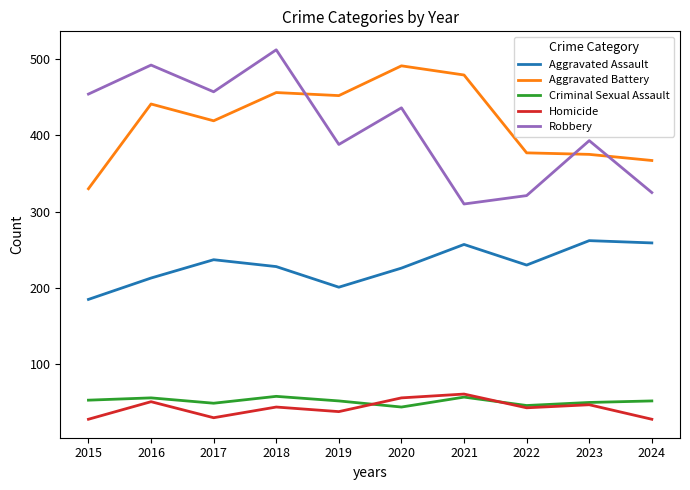

Where is the first local minimum for Criminal Sexual Assault?

2017